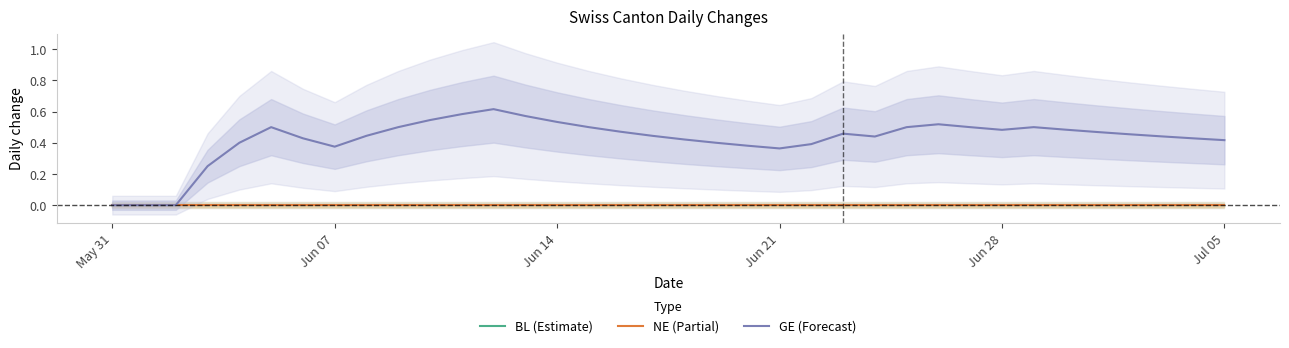

Reading left to right, transcribe all the data shown in this chart.

BL (Estimate): 0.0	0.0	0.0	0.0	0.0	0.0	0.0	0.0	0.0	0.0	0.0	0.0	0.0	0.0	0.0	0.0	0.0	0.0	0.0	0.0	0.0	0.0	0.0	0.0	0.0	0.0	0.0	0.0	0.0	0.0	0.0	0.0	0.0	0.0	0.0	0.0
NE (Partial): 0.0	0.0	0.0	0.0	0.0	0.0	0.0	0.0	0.0	0.0	0.0	0.0	0.0	0.0	0.0	0.0	0.0	0.0	0.0	0.0	0.0	0.0	0.0	0.0	0.0	0.0	0.0	0.0	0.0	0.0	0.0	0.0	0.0	0.0	0.0	0.0
GE (Forecast): 0.0	0.0	0.0	0.2	0.4	0.5	0.4	0.4	0.4	0.5	0.5	0.6	0.6	0.6	0.5	0.5	0.5	0.4	0.4	0.4	0.4	0.4	0.4	0.5	0.4	0.5	0.5	0.5	0.5	0.5	0.5	0.5	0.5	0.4	0.4	0.4